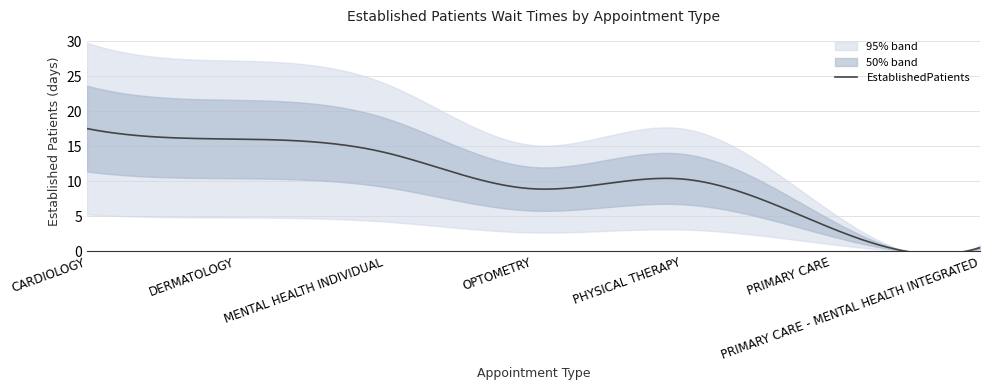

What is the label of the 1st point from the right?

PRIMARY CARE - MENTAL HEALTH INTEGRATED